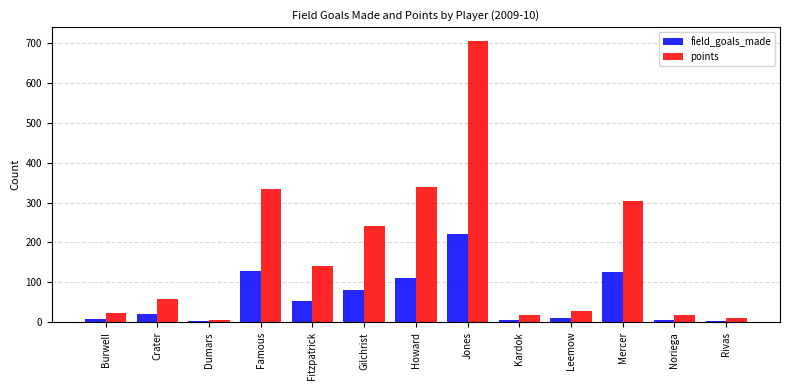

How many groups of bars are there?

13